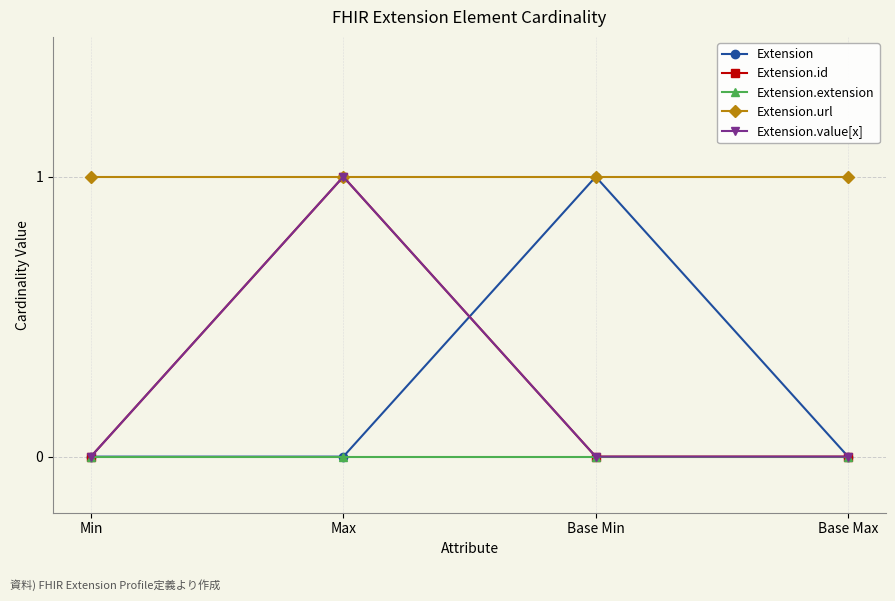

True or false: Extension.value[x] has a value of 0 at Min.

True